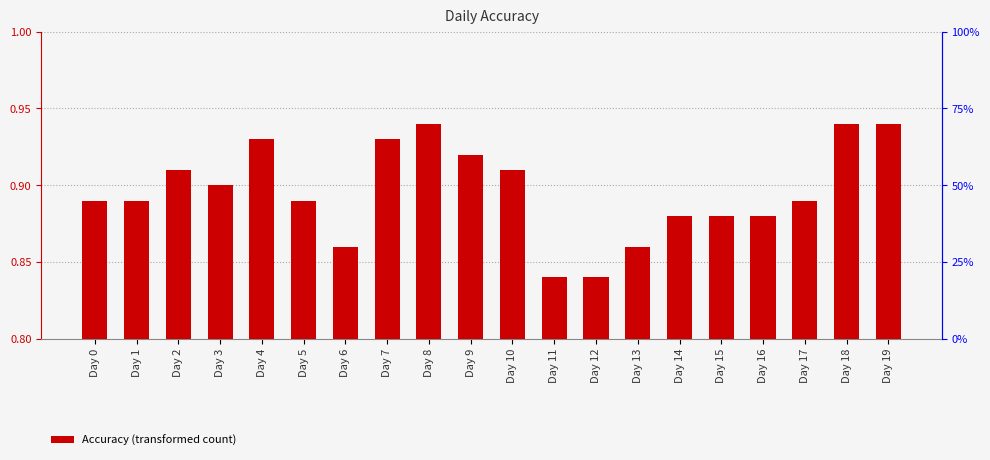

What is the sum of the values at Day 0 and Day 13?

1.8